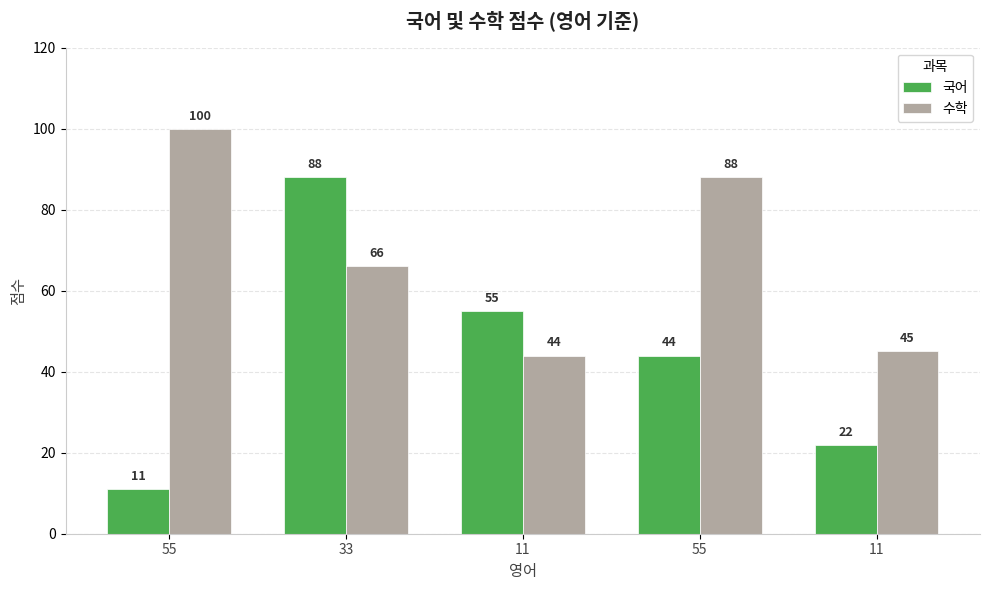

What is the value of the 수학 bar at the 3rd from the left?

44